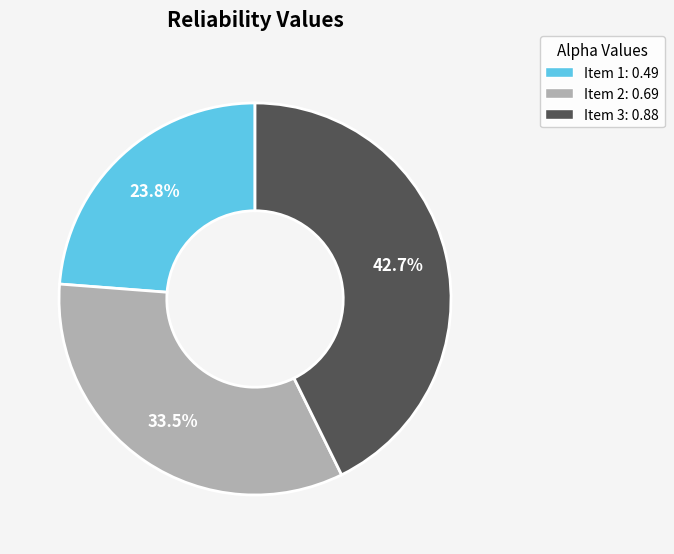

Is there any slice that represents more than half of the pie?

No